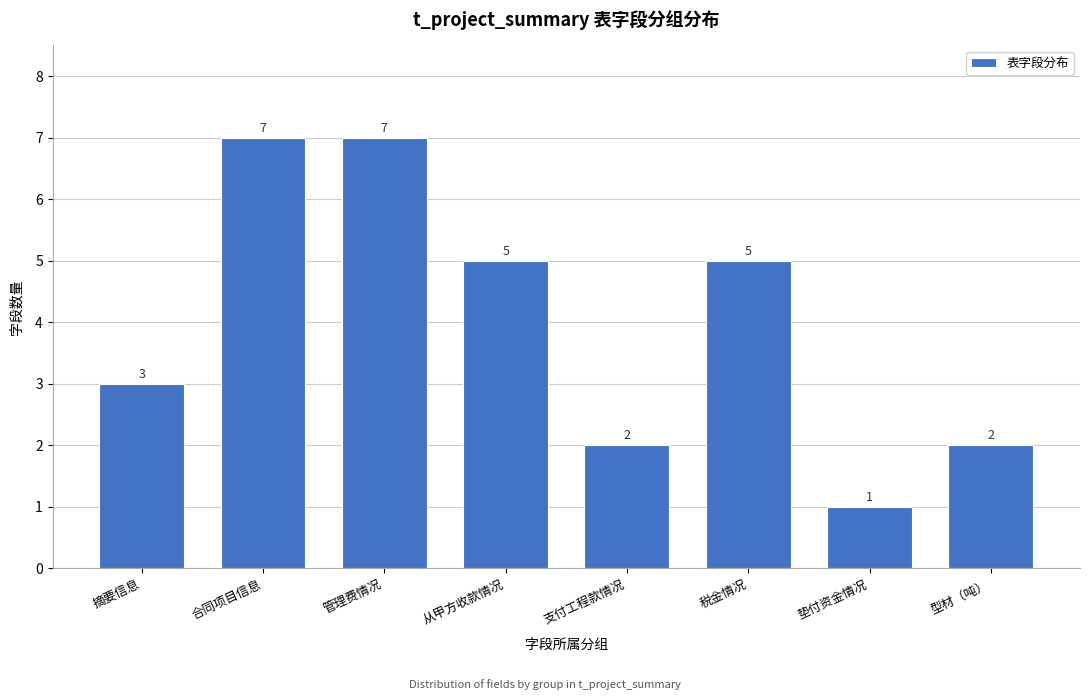

Reading left to right, what are all the values shown in this chart?

摘要信息=3	合同项目信息=7	管理费情况=7	从甲方收款情况=5	支付工程款情况=2	税金情况=5	垫付资金情况=1	型材（吨）=2